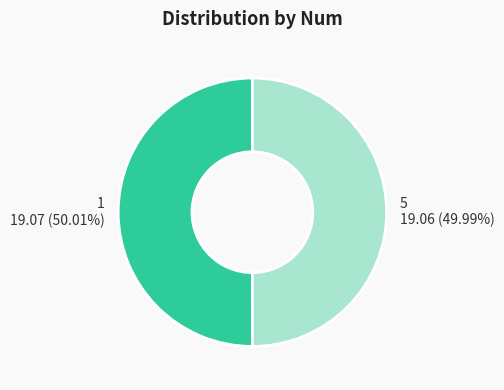

Count the number of slices in the pie.

2